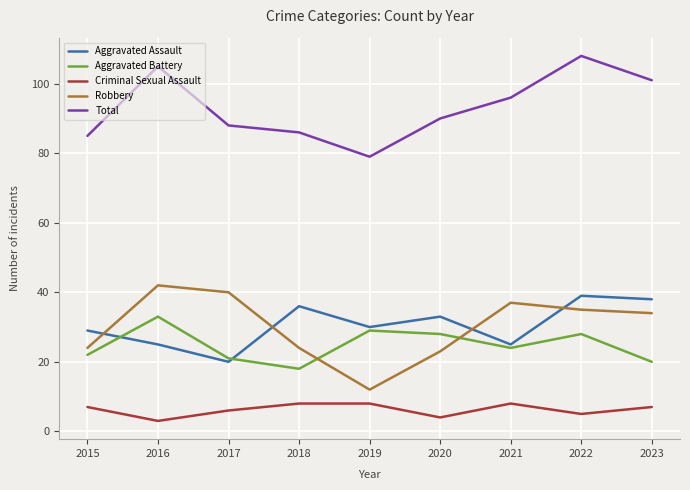

Reading left to right, transcribe all the data shown in this chart.

Aggravated Assault: 2015=29	2016=25	2017=20	2018=36	2019=30	2020=33	2021=25	2022=39	2023=38
Aggravated Battery: 2015=22	2016=33	2017=21	2018=18	2019=29	2020=28	2021=24	2022=28	2023=20
Criminal Sexual Assault: 2015=7	2016=3	2017=6	2018=8	2019=8	2020=4	2021=8	2022=5	2023=7
Robbery: 2015=24	2016=42	2017=40	2018=24	2019=12	2020=23	2021=37	2022=35	2023=34
Total: 2015=85	2016=105	2017=88	2018=86	2019=79	2020=90	2021=96	2022=108	2023=101